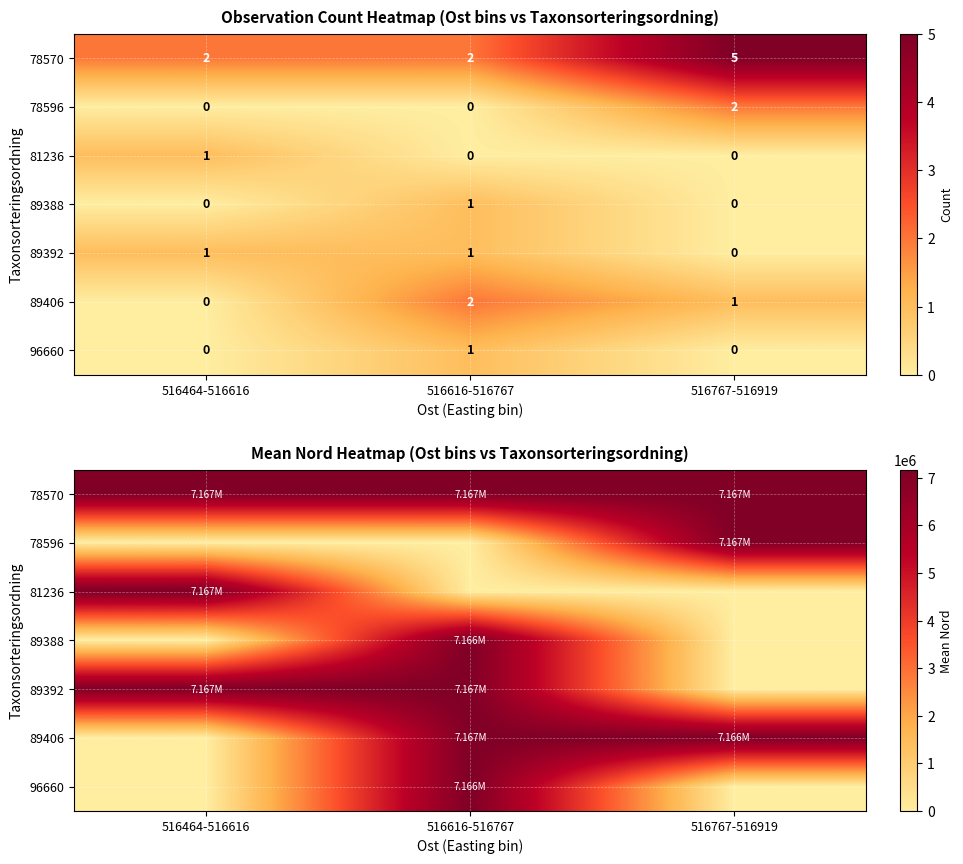

What is the spread (max minus min) of values at 516616-516767?

7166954.2